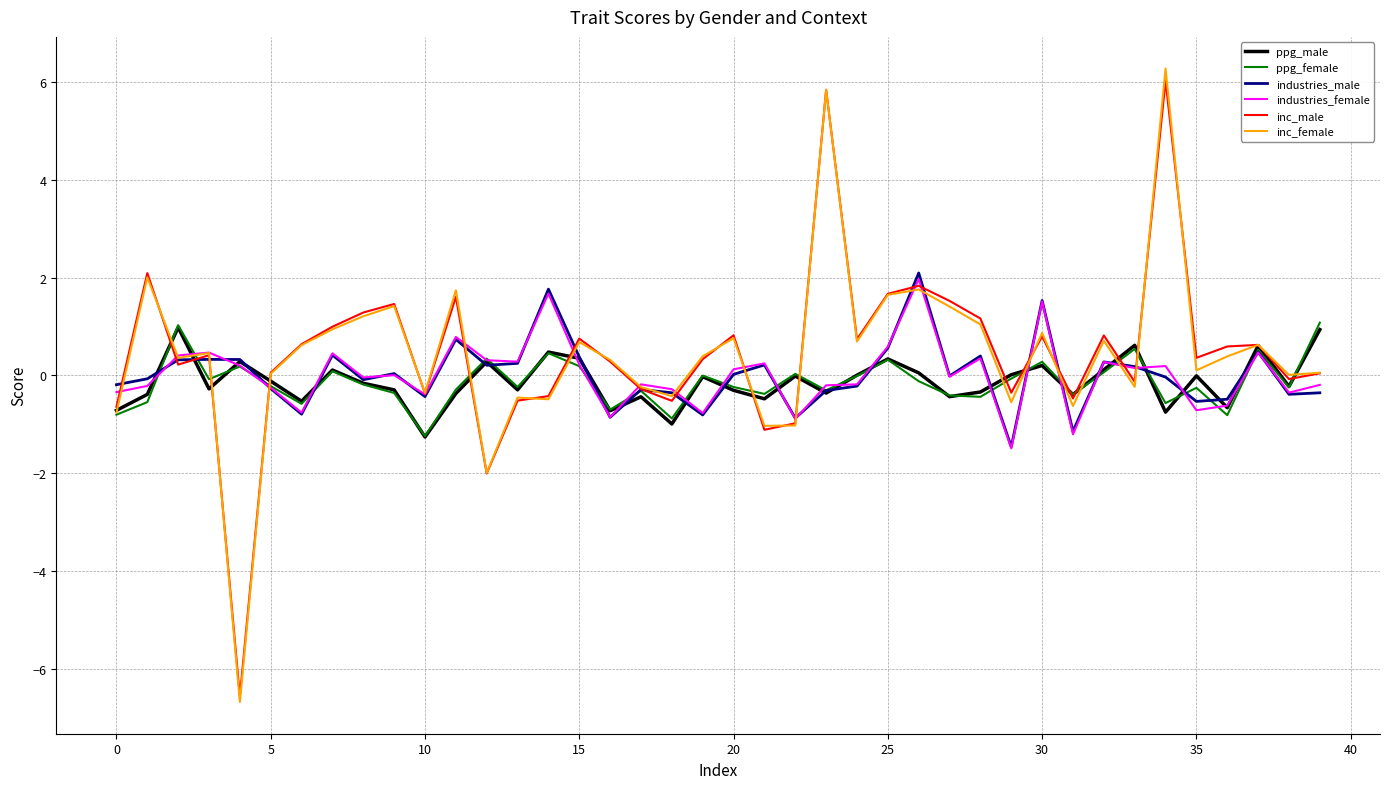

Which series has the largest range (max minus min)?

inc_female